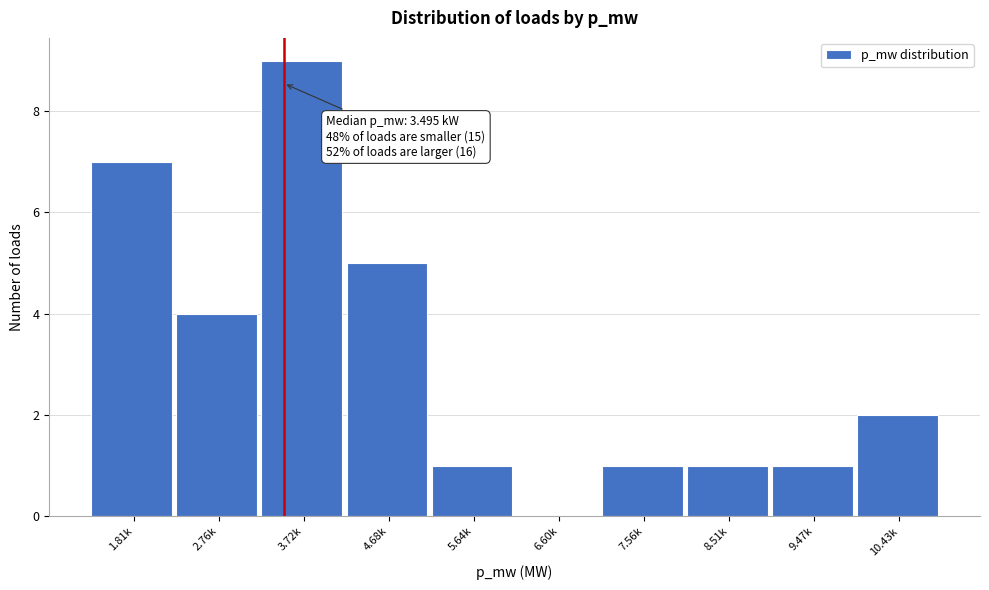

Reading left to right, transcribe all the data shown in this chart.

1.81k=7	2.76k=4	3.72k=9	4.68k=5	5.64k=1	6.60k=0	7.56k=1	8.51k=1	9.47k=1	10.43k=2